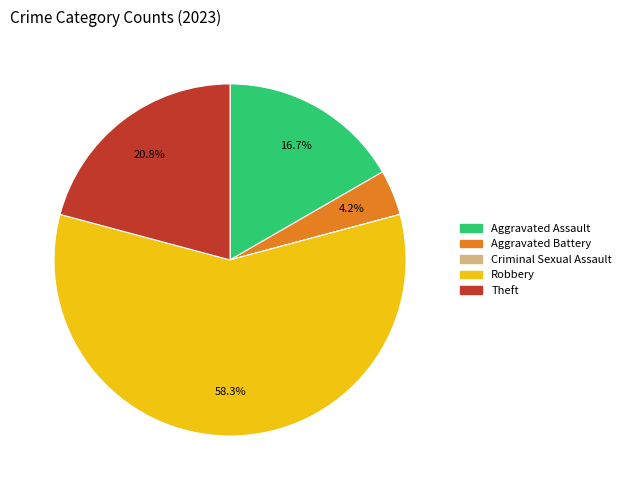

What percentage is NOT represented by Aggravated Assault?

83.3%